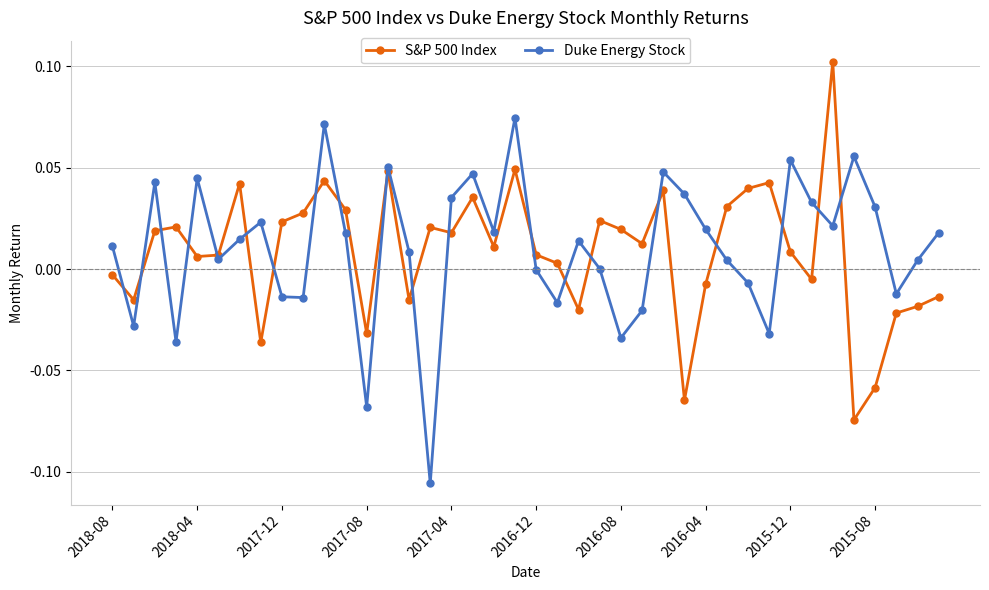

True or false: S&P 500 Index and Duke Energy Stock intersect in this chart.

True